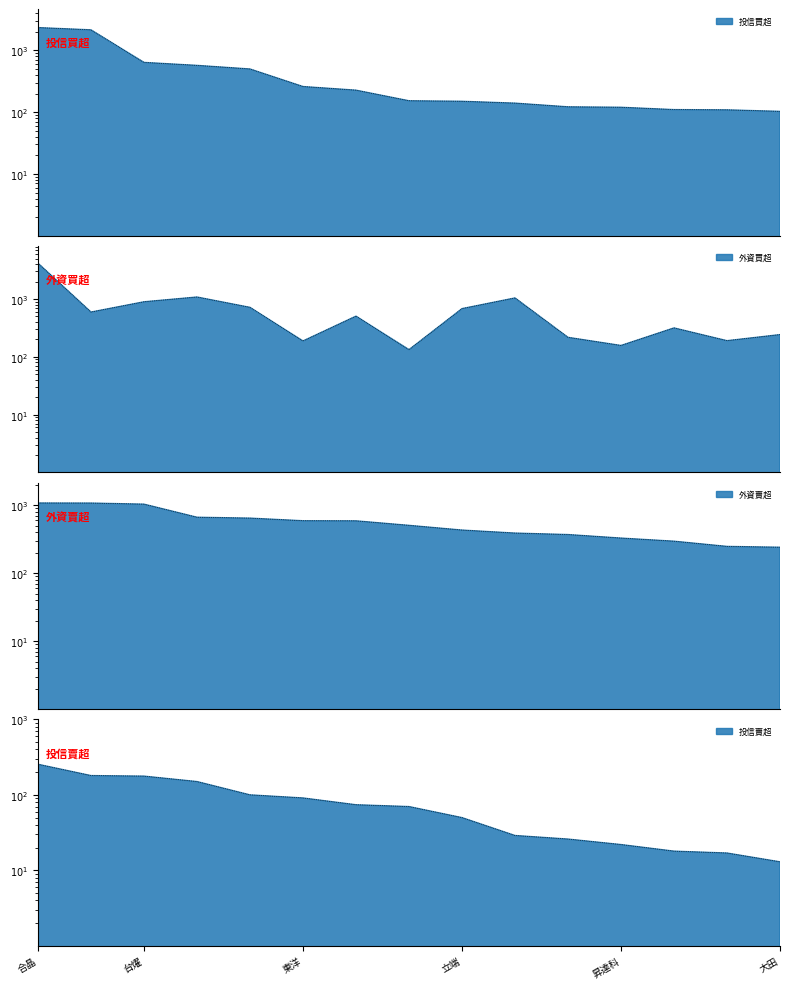

What is the difference between the highest and lowest values at 欣銓?

1971